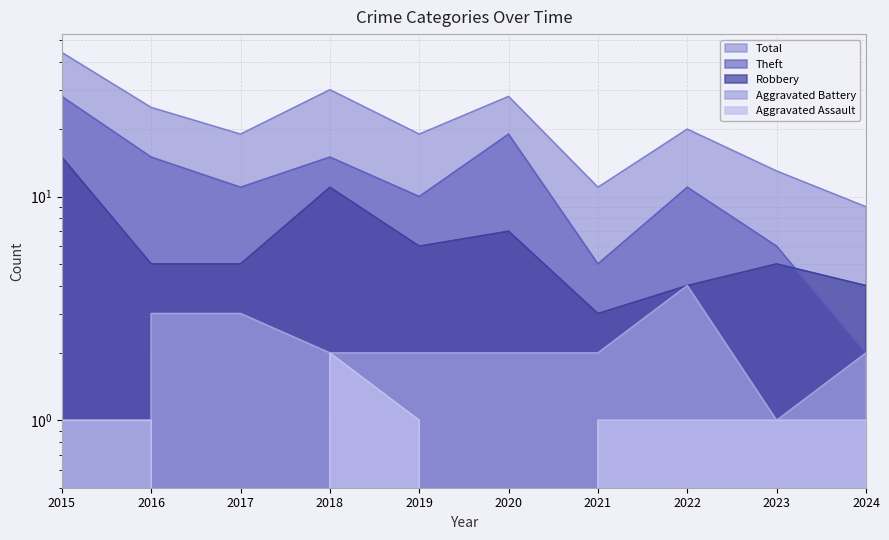

Which series ends up on top after the final intersection of Aggravated Battery and Aggravated Assault?

Aggravated Battery